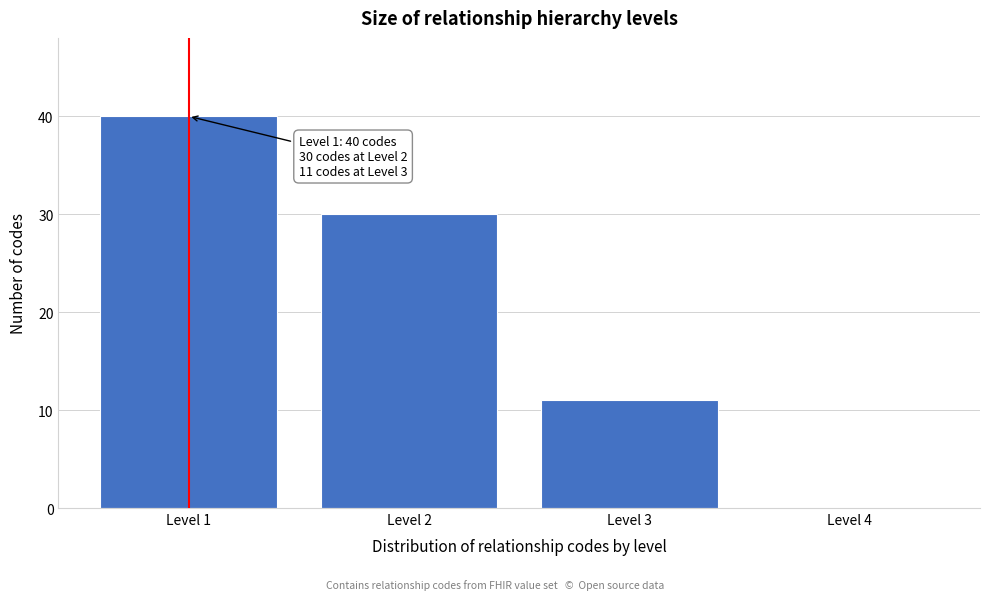

Which range on the x-axis has the tallest bar?

0.5 to 1.5